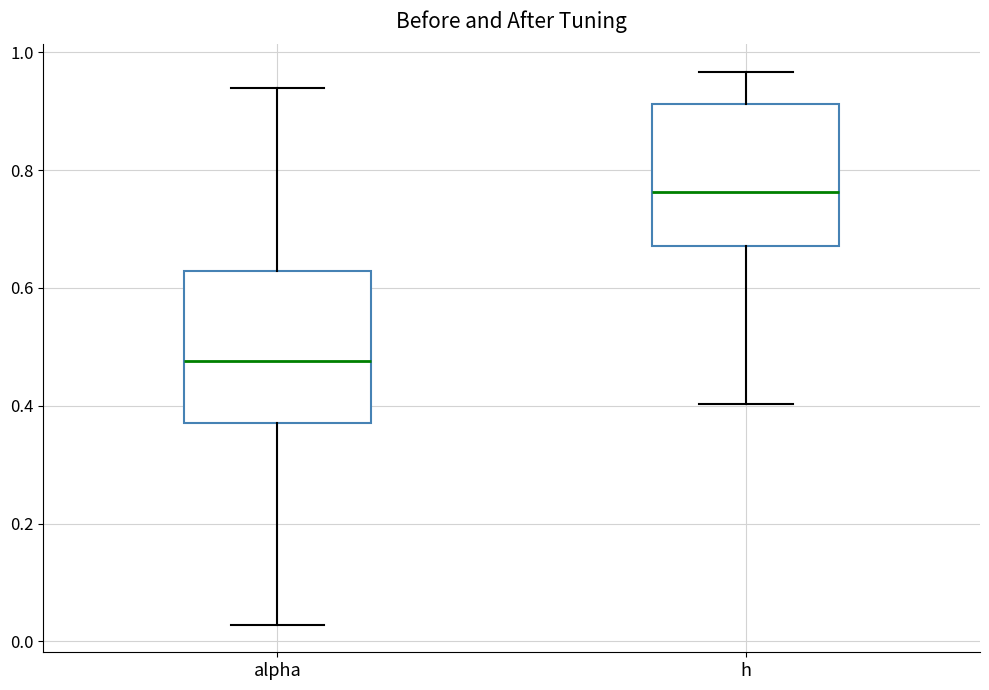

Where does the upper whisker of the box for alpha end on the y-axis? The values are not printed on the chart, so give them approximately, as read against the axis.

0.94